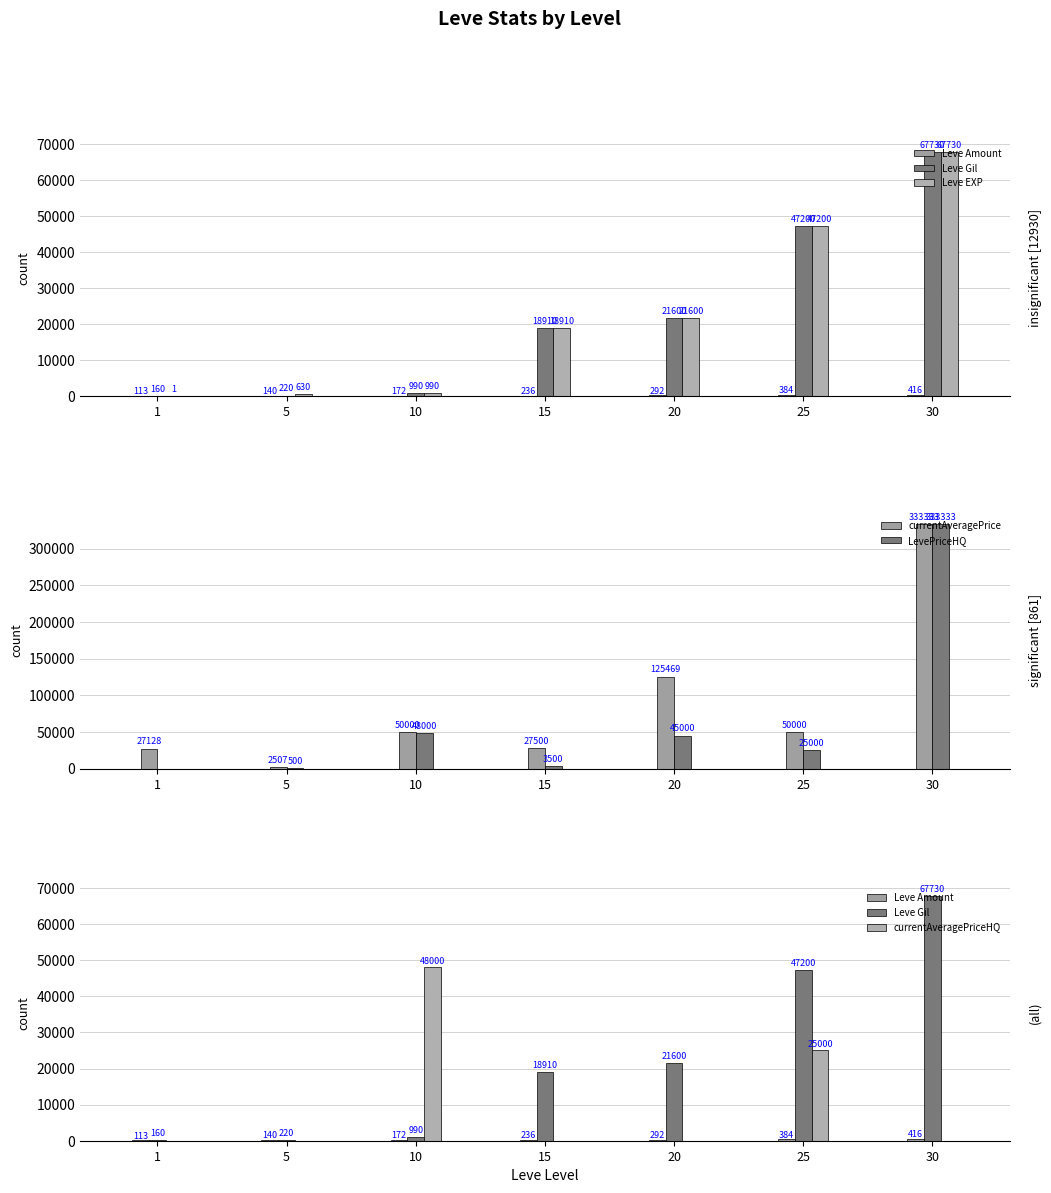

What are all the series names shown in the legend?

Leve Amount, Leve Gil, Leve EXP, currentAveragePrice, LevePriceHQ, currentAveragePriceHQ